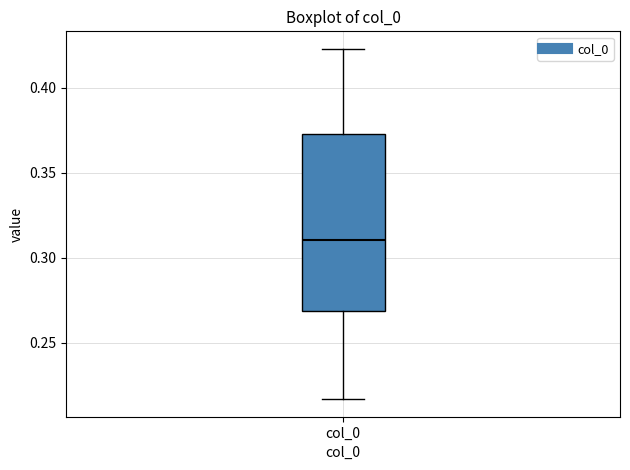

Where does the median line of the box for col_0 sit on the y-axis? The values are not printed on the chart, so give them approximately, as read against the axis.

0.310